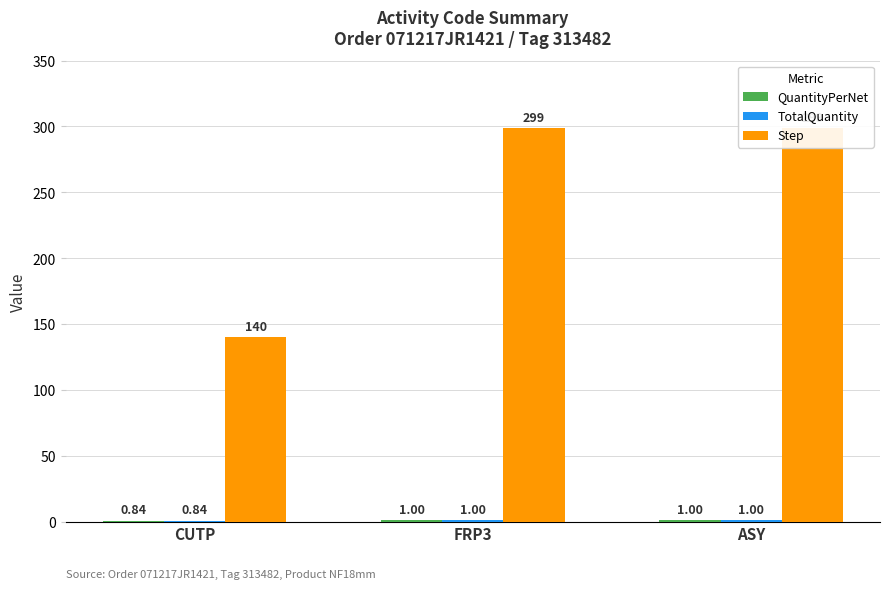

Does the chart contain any negative values?

No